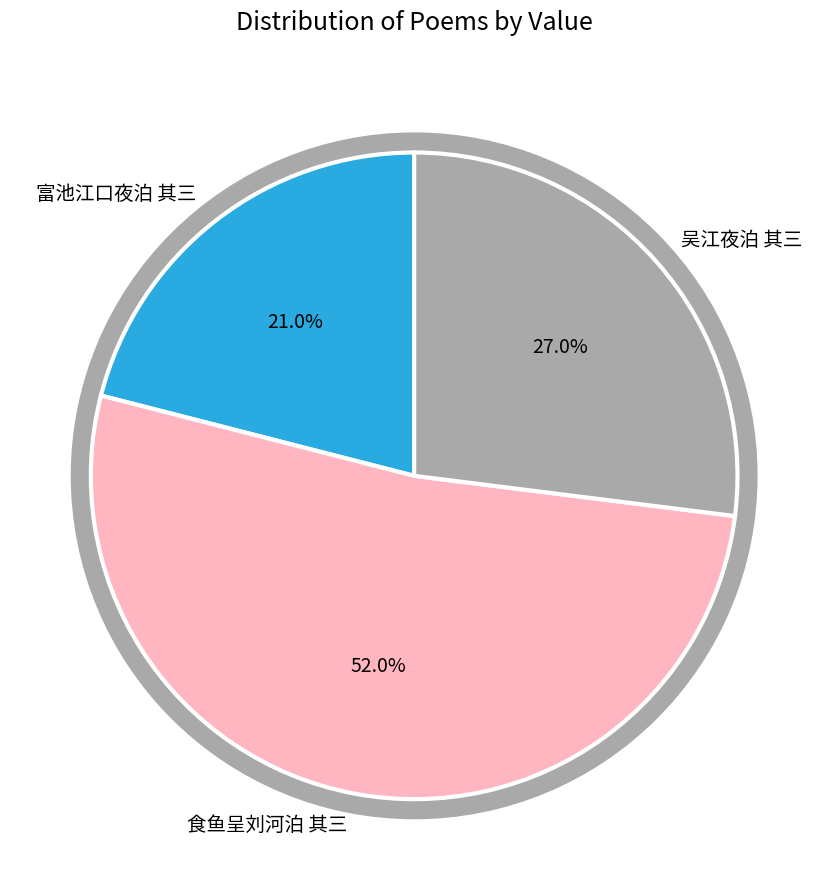

Is it true that 富池江口夜泊 其三 is 21% of the pie?

True